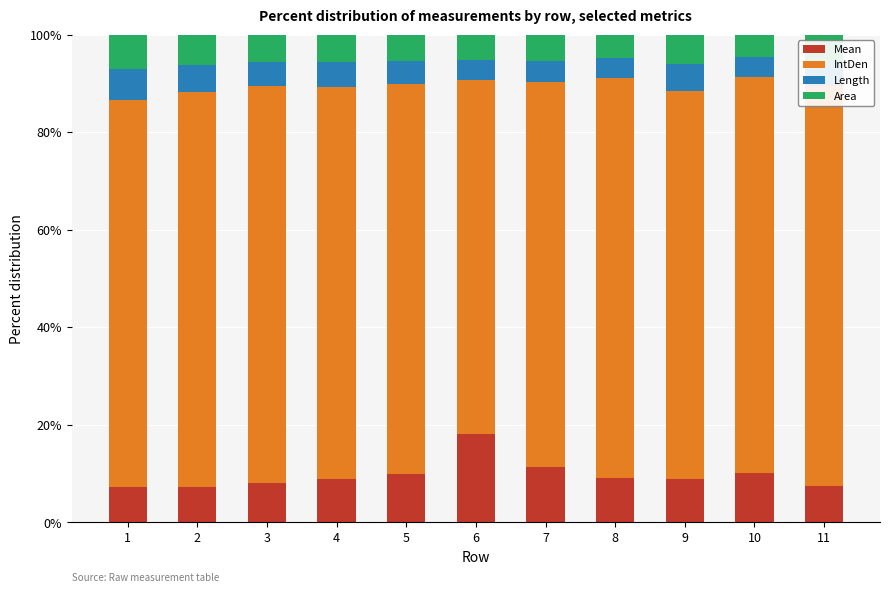

At which category is the sum across all series the highest?

8